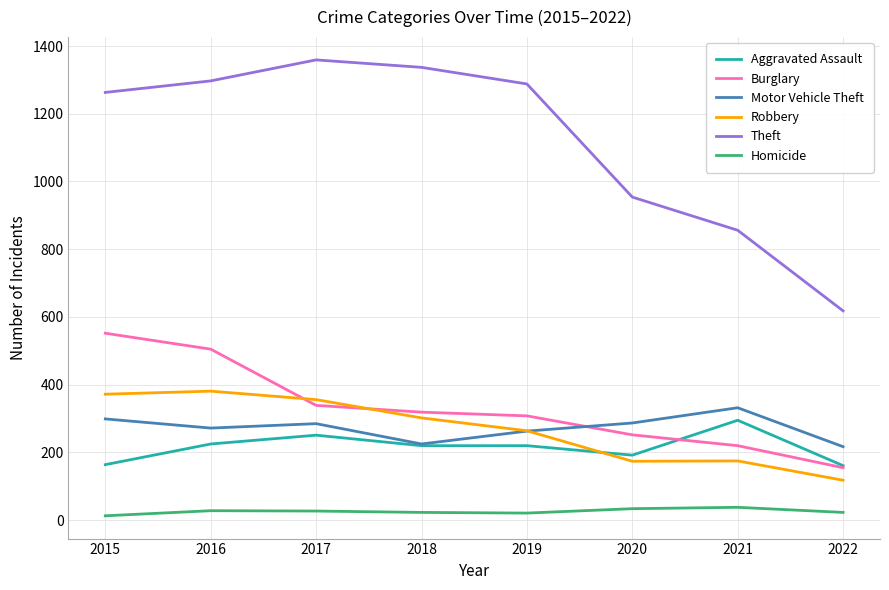

Which series has the widest spread of values?

Theft